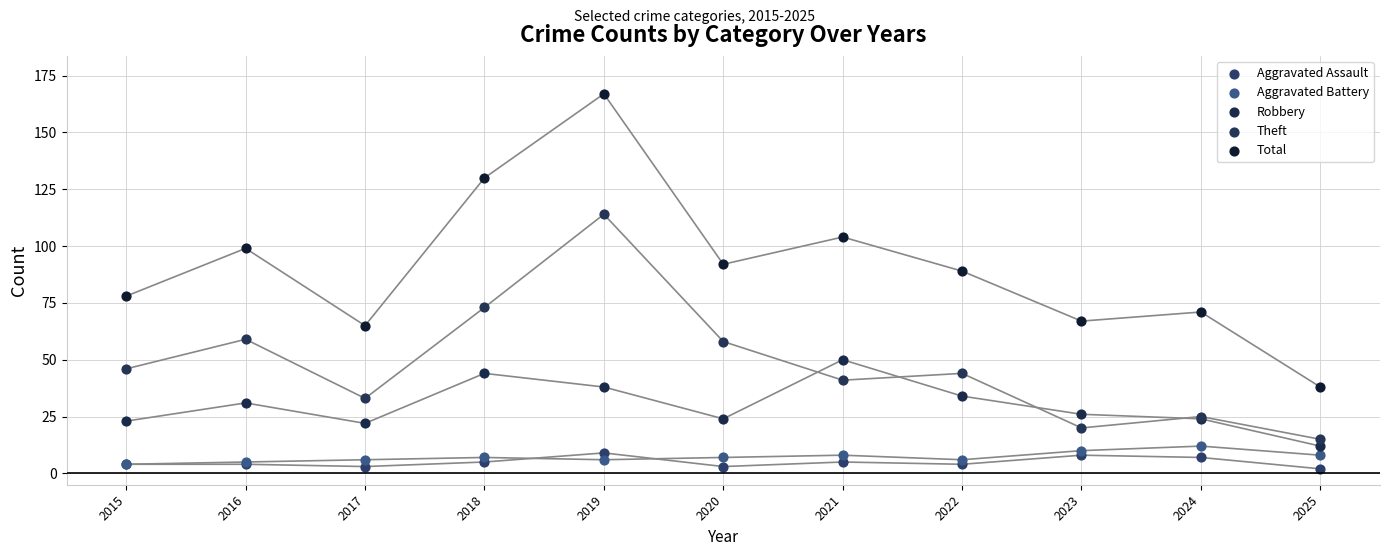

Which series has the widest spread of Y values?

Total